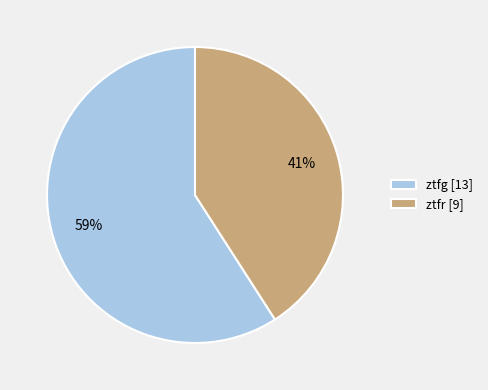

True or false: ztfr accounts for 41% of the total.

True